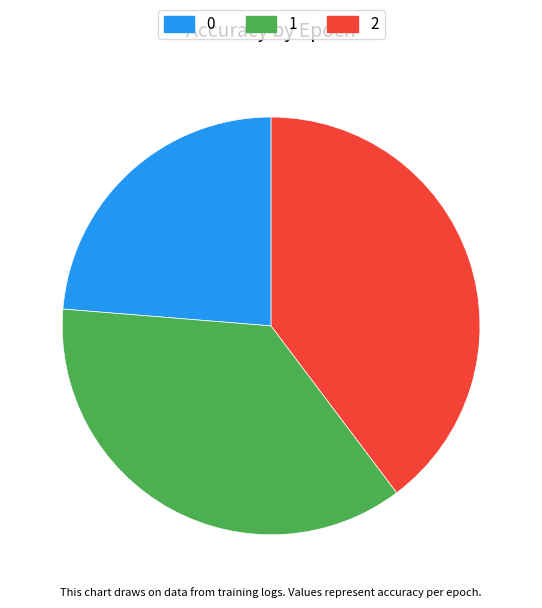

How many slices are in this pie chart?

3